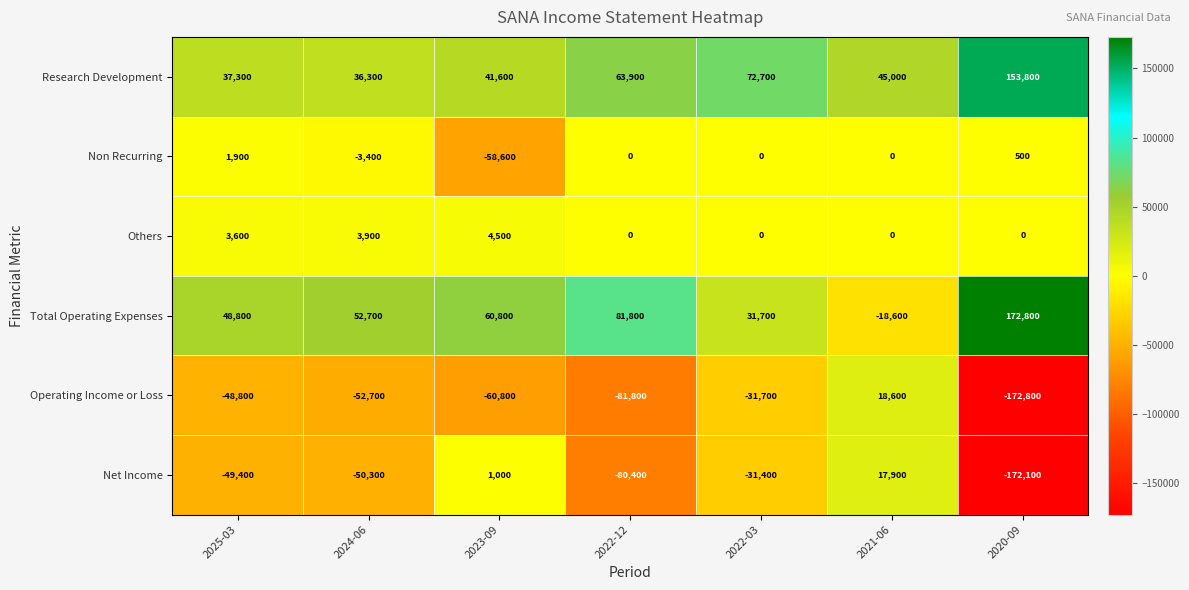

How many negative values does the Net Income series have?

5